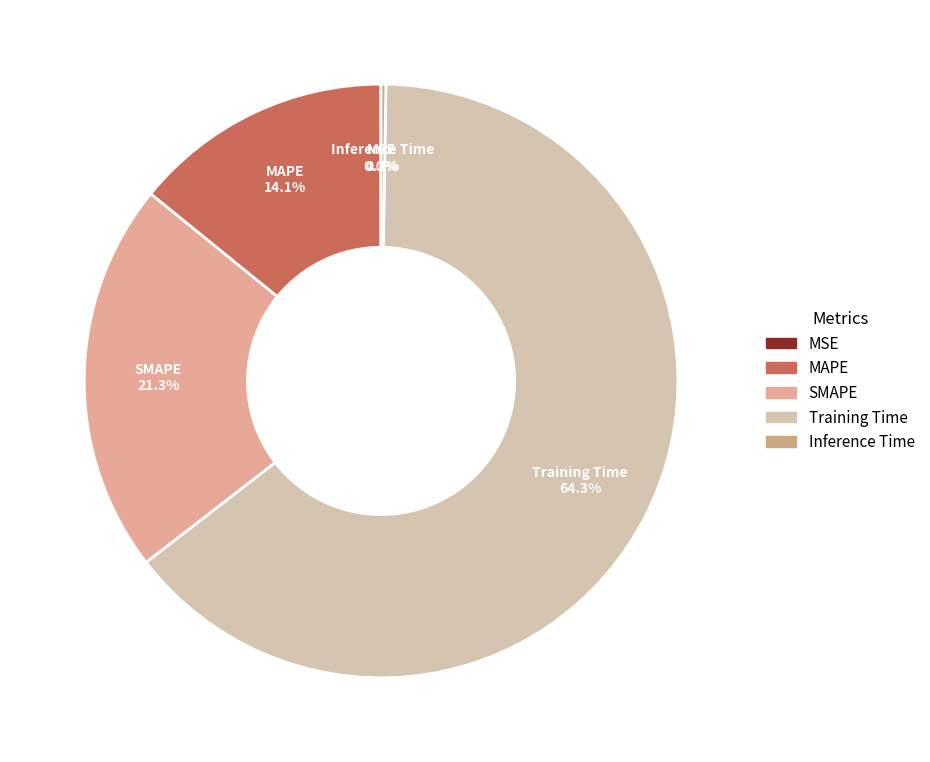

What is the majority slice?

Training Time